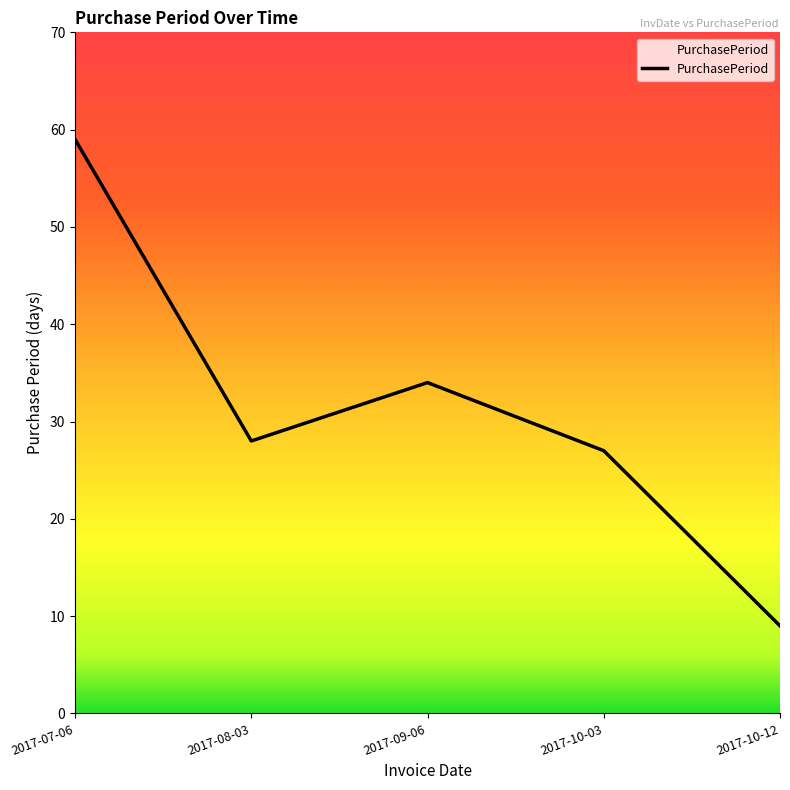

What is the sum of the values at 2017-10-12 and 2017-07-06?

68